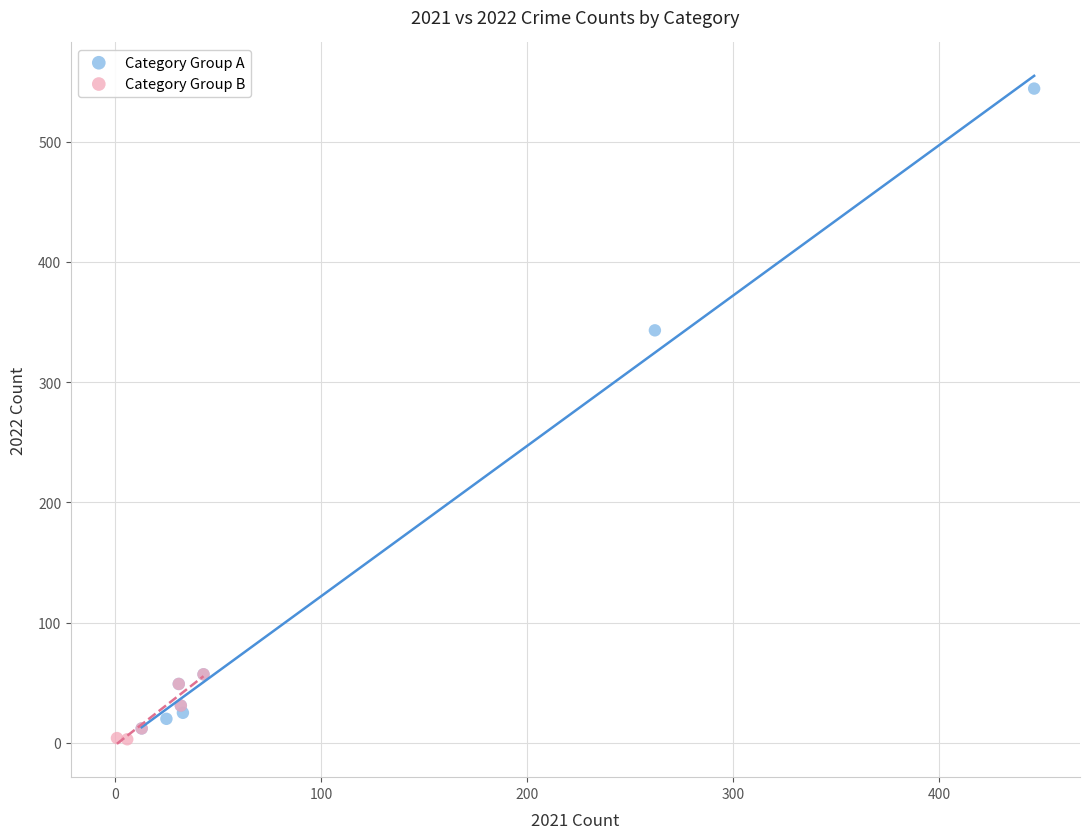

Which series reaches the maximum Y coordinate?

Category Group A